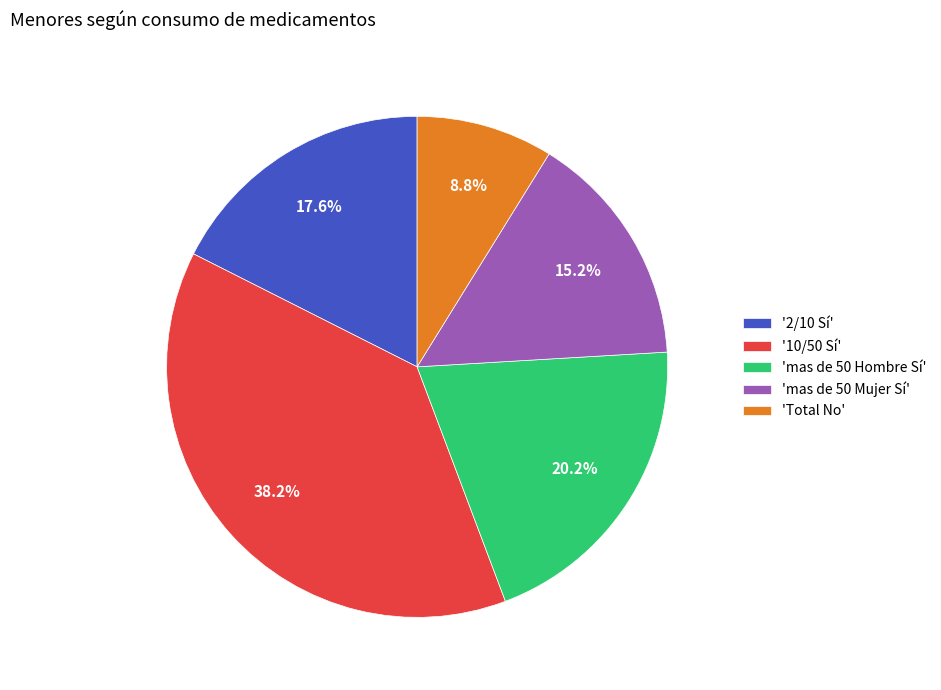

Between 'mas de 50 Mujer Sí' and '10/50 Sí', which is larger?

'10/50 Sí'